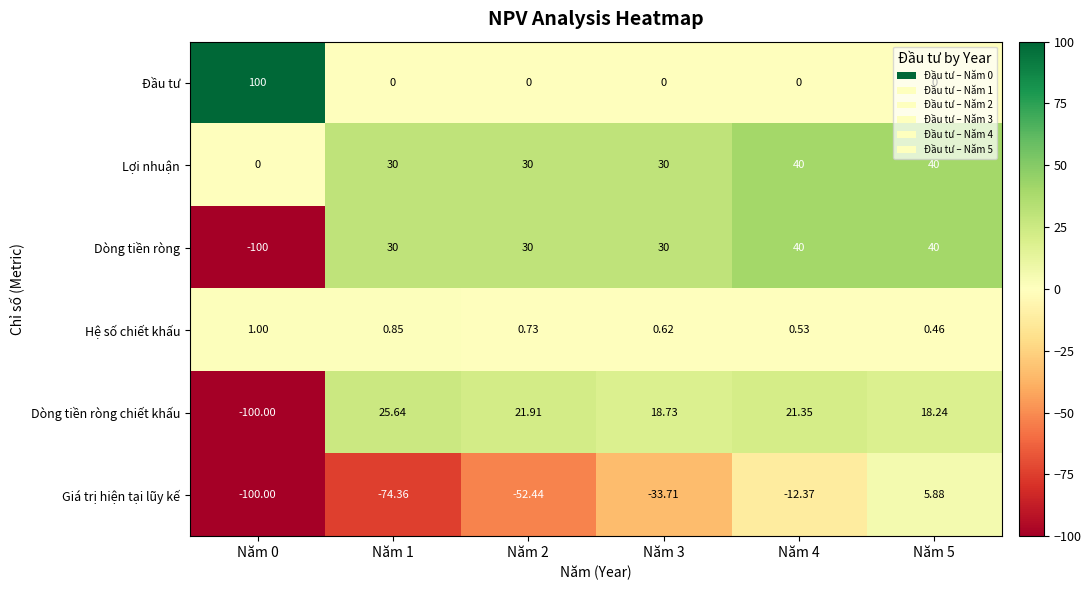

Which series has the largest total across all categories?

Lợi nhuận